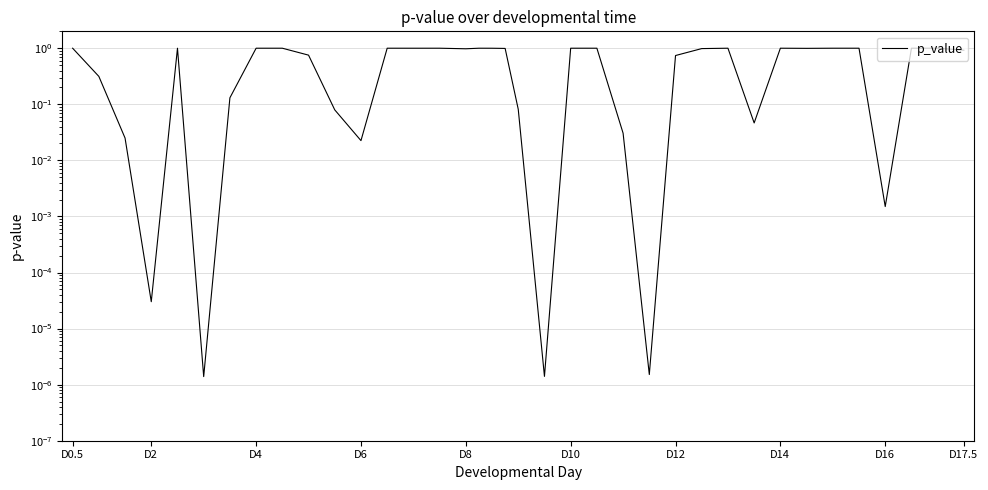

How many lines are shown in the chart?

1